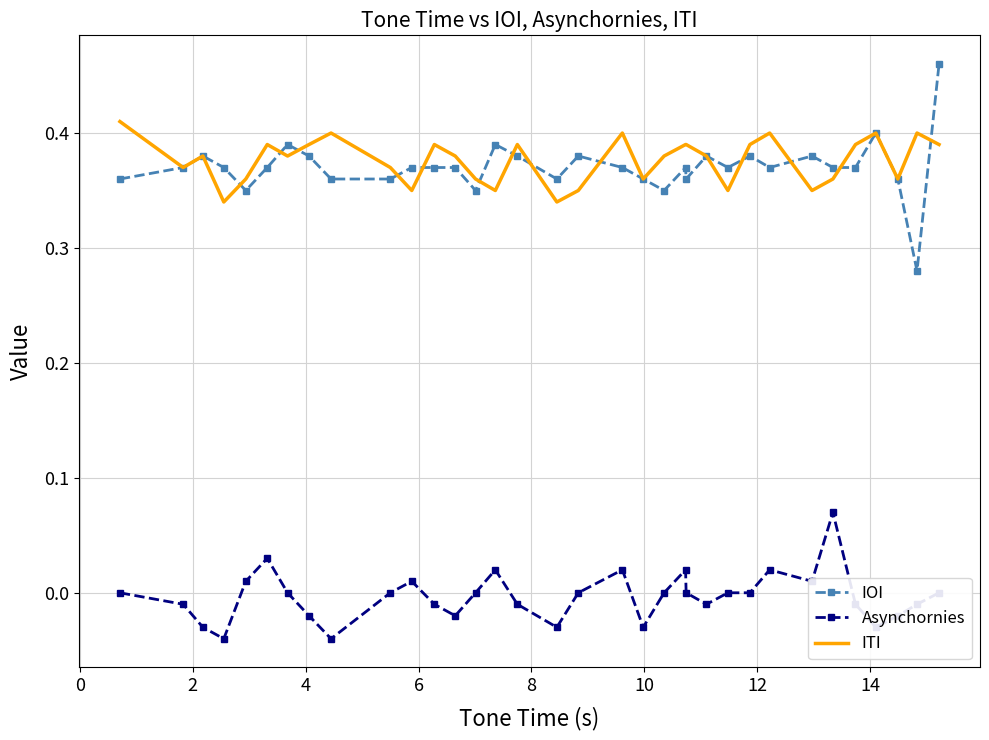

List the series in order of their peak value, lowest first.

Asynchornies, ITI, IOI